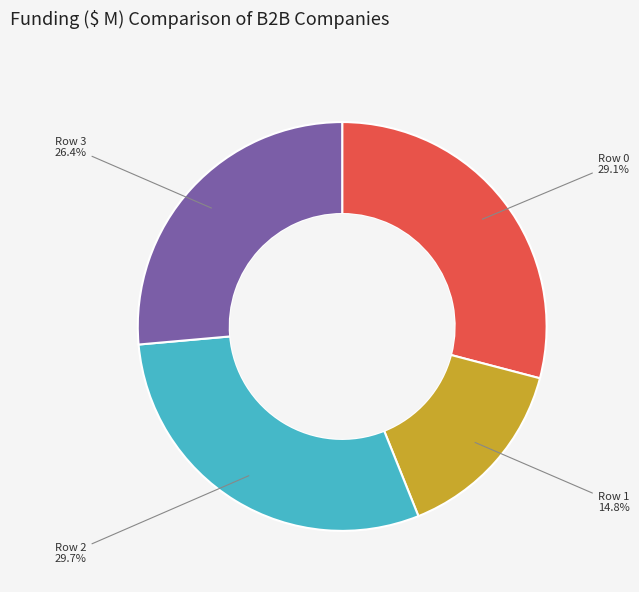

Does any single category account for the majority?

No